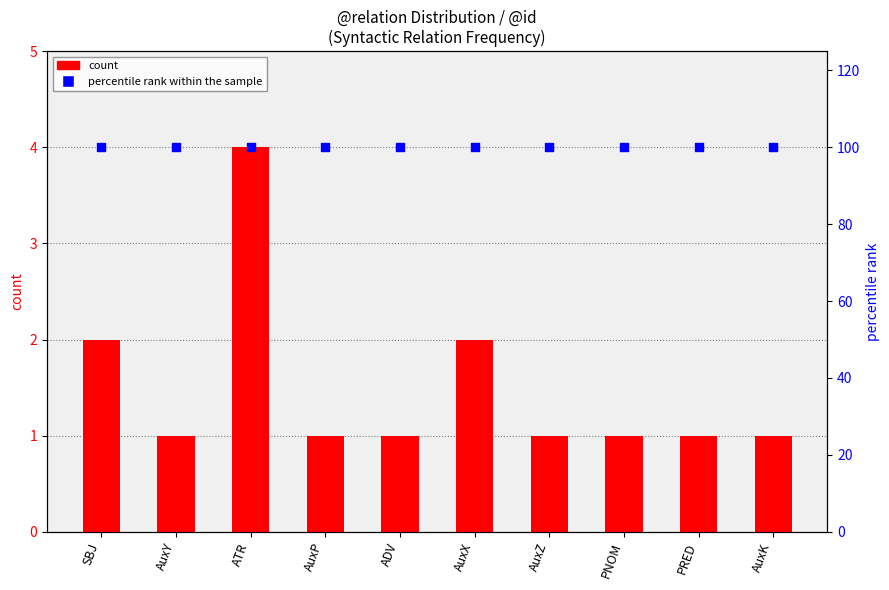

What is the total value across all series at AuxX?

102